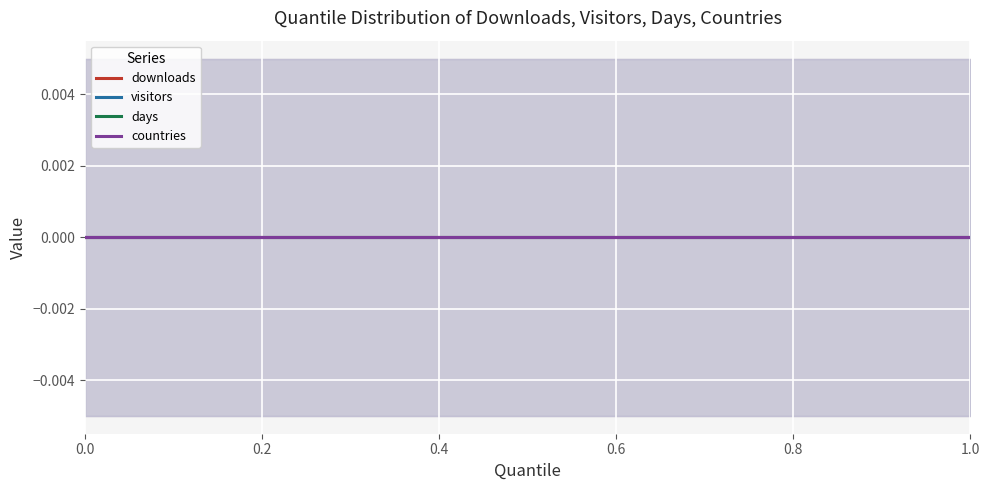

The value of days at 0.9 is 9. True or false?

False